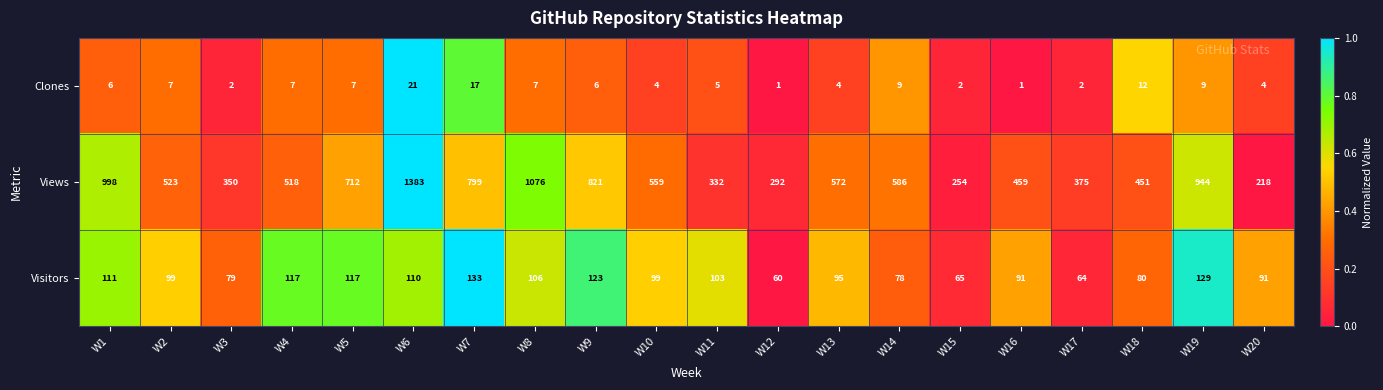

Where does the Views series first go above 559?

W1